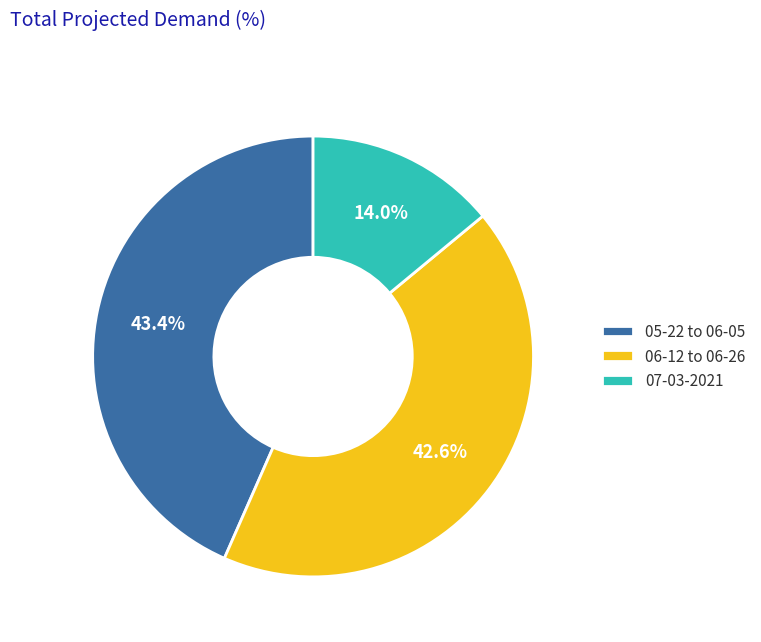

Which category has the biggest portion of the pie?

05-22 to 06-05